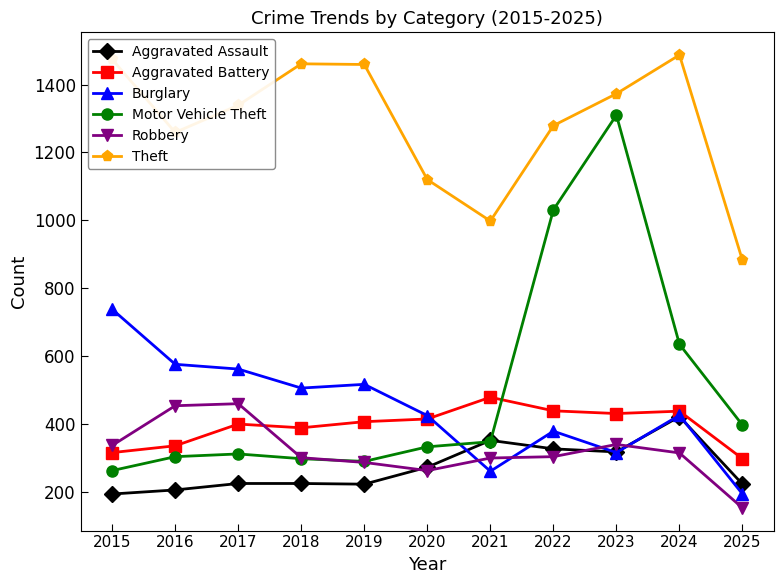

The value of Motor Vehicle Theft at 2025 is 397. True or false?

True